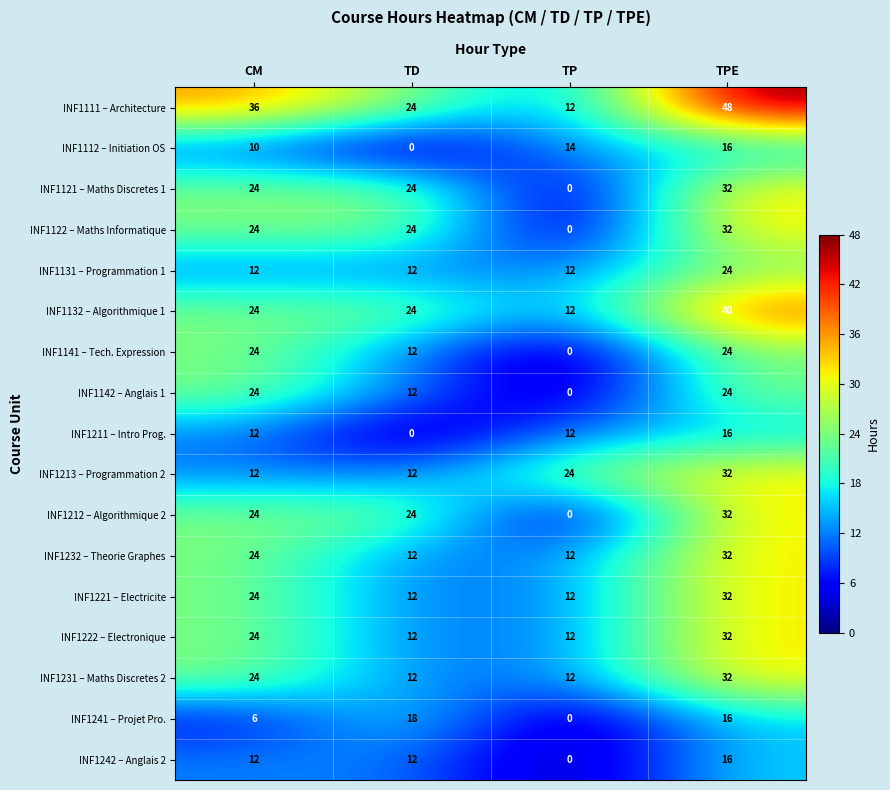

How many INF1132 – Algorithmique 1 values are between 24 and 40?

3